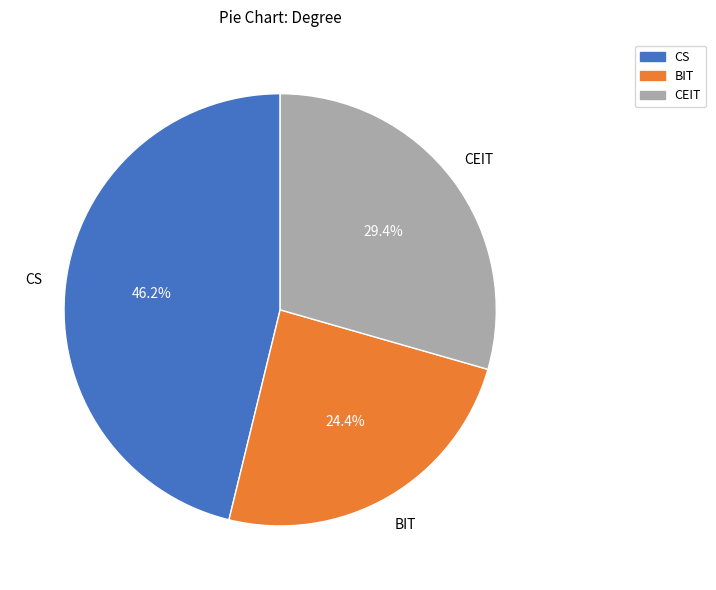

Count the number of slices in the pie.

3